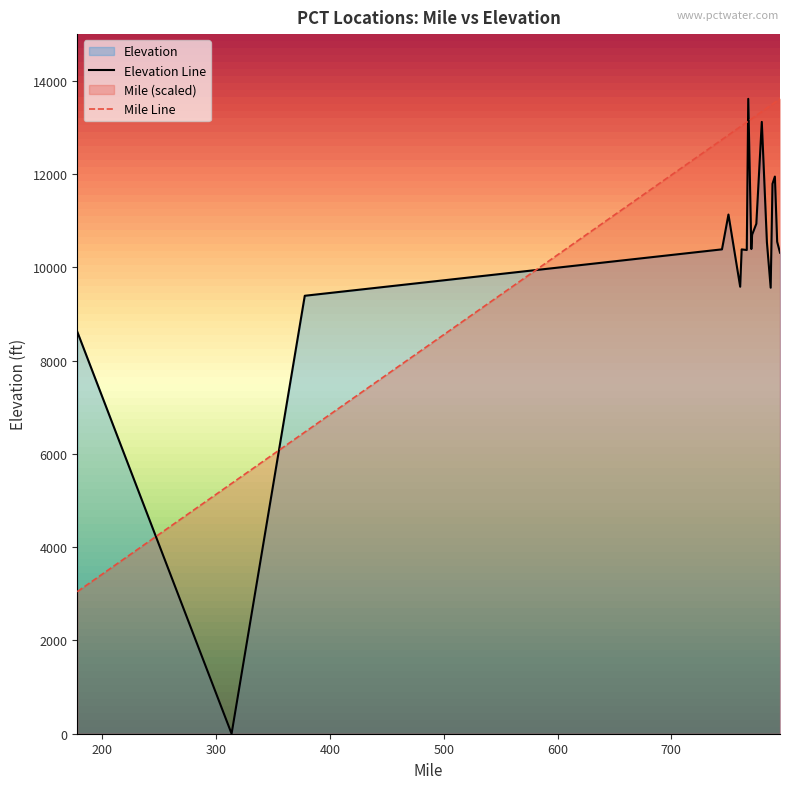

After their last crossing, which series has the higher values: Elevation or Mile?

Mile